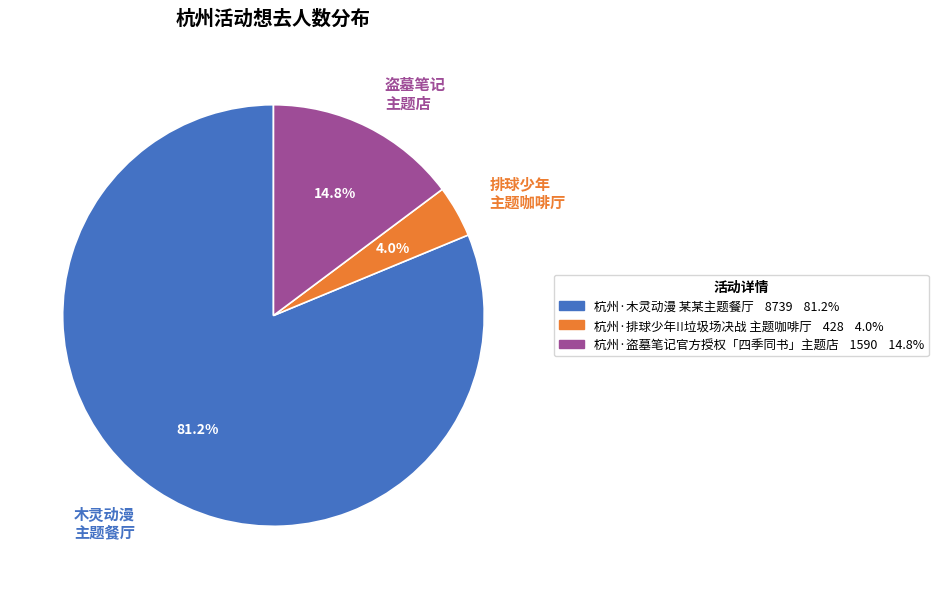

Approximately how many times larger is the value at 盗墓笔记 主题店 compared to 排球少年 主题咖啡厅?

3.7